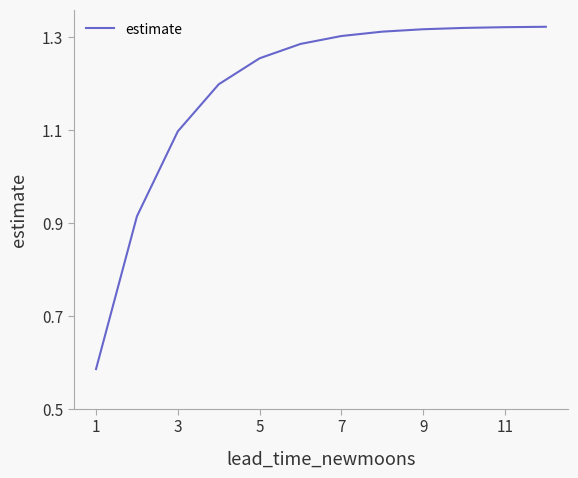

What is the difference between the maximum and minimum values?

0.7